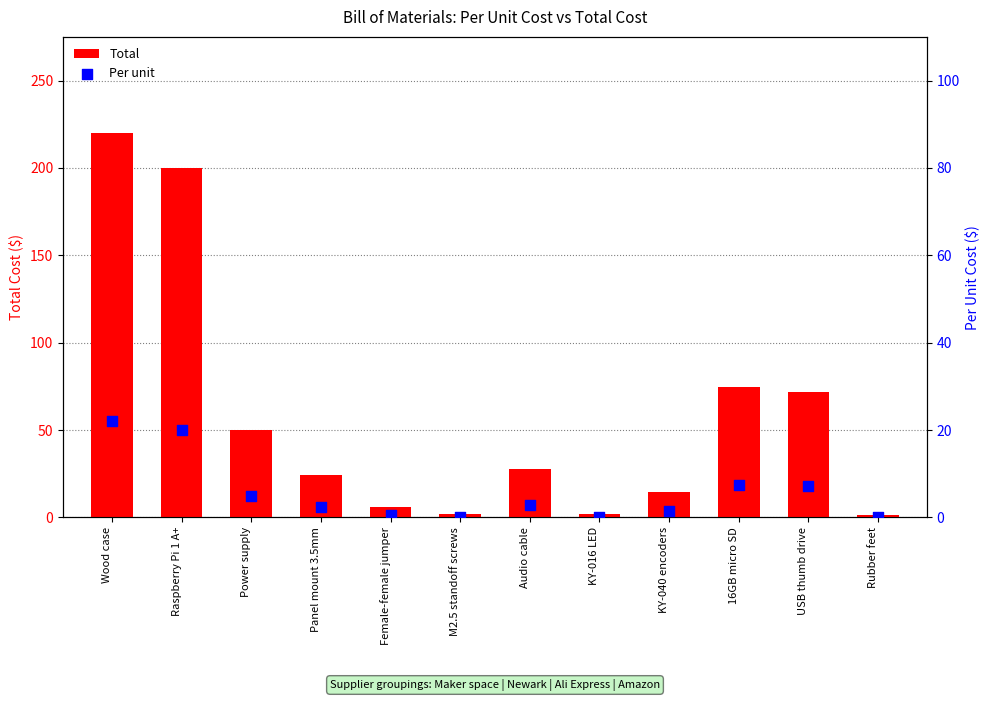

Which series reaches the maximum Y coordinate?

Total